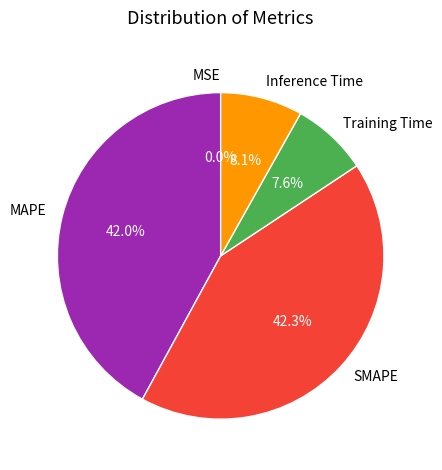

Does any single category account for the majority?

No